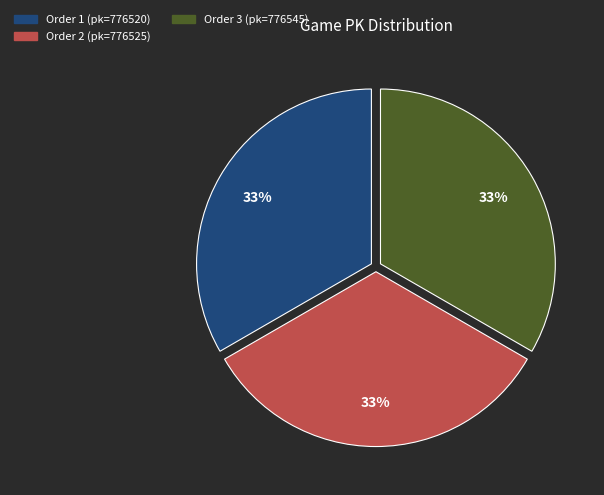

Is there any slice that represents more than half of the pie?

No